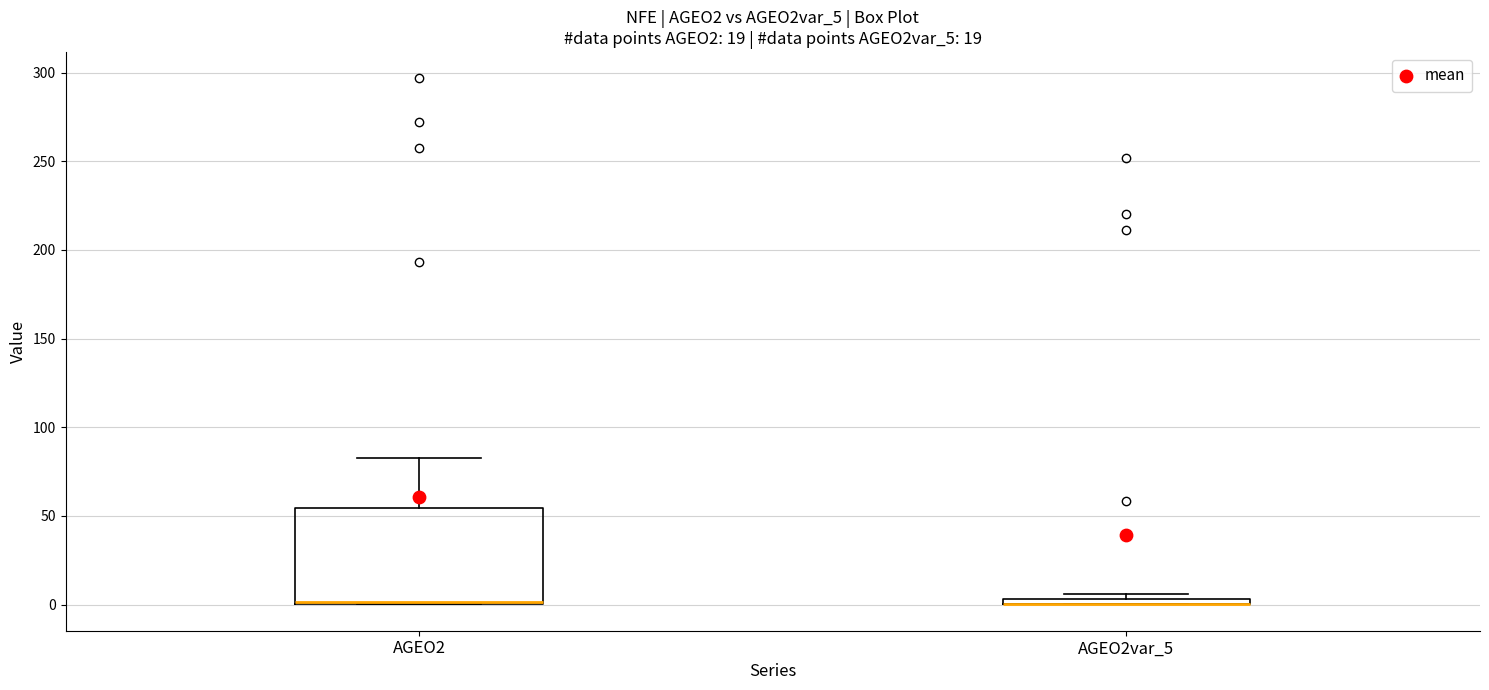

Where does the upper whisker of the box for AGEO2 end on the y-axis? The values are not printed on the chart, so give them approximately, as read against the axis.

85